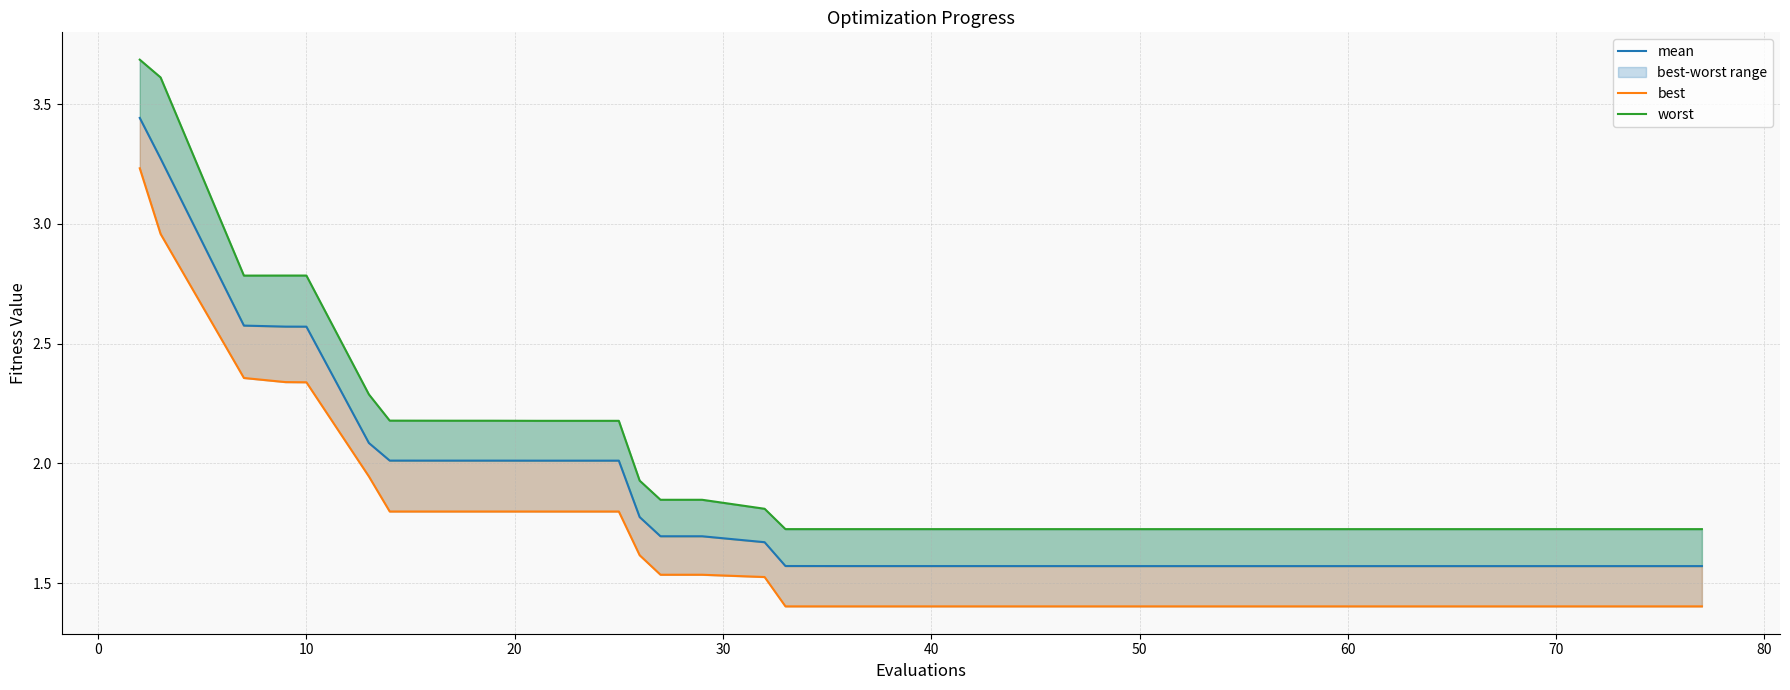

Does the chart display data point markers on the line(s)?

No